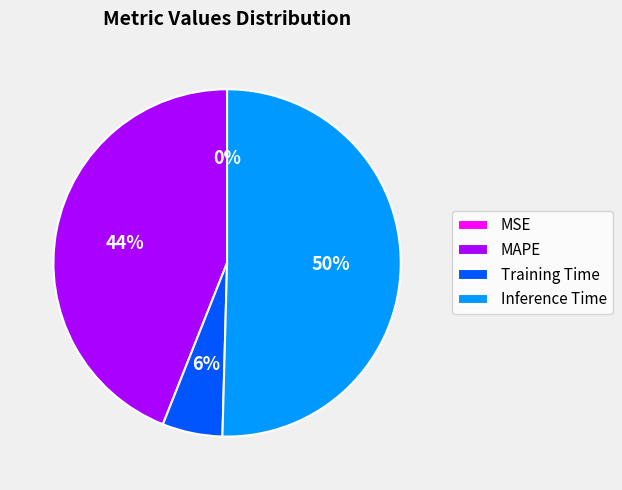

What percentage is the Inference Time slice, to the nearest percent?

50%